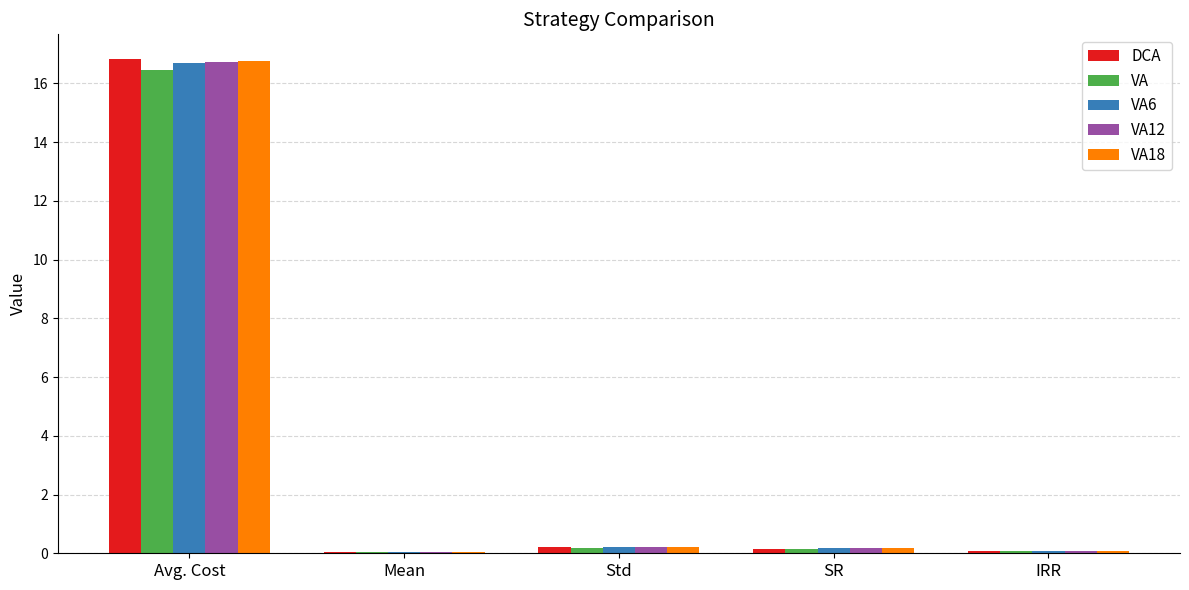

What is the sum of the VA values at Mean and SR?

0.2